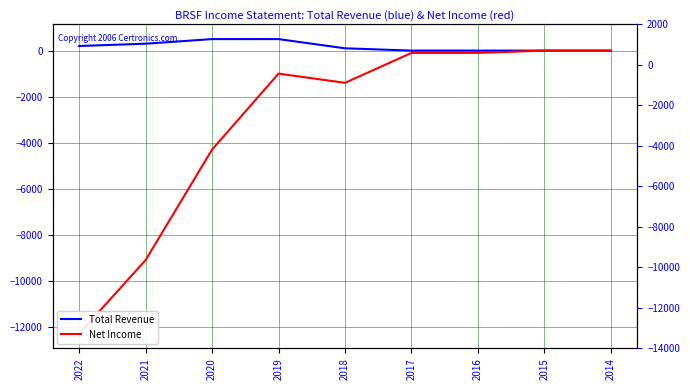

How many positive values does the Total Revenue series have?

5